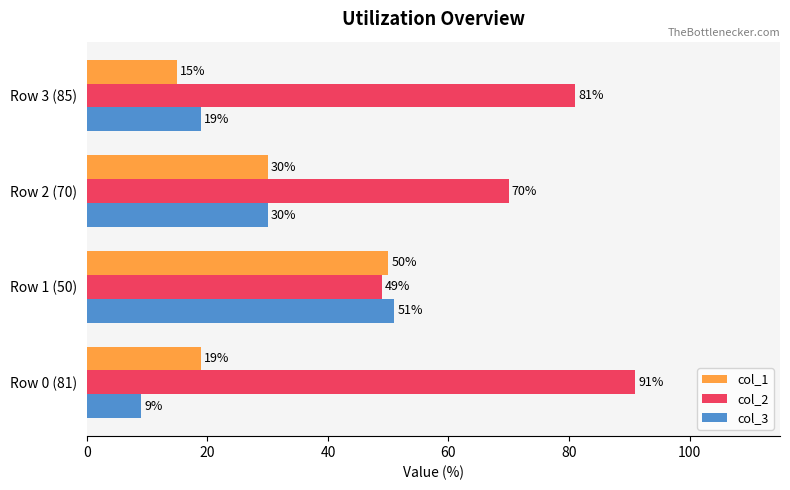

What is the difference between the col_1 values at Row 1 (50) and Row 2 (70)?

20